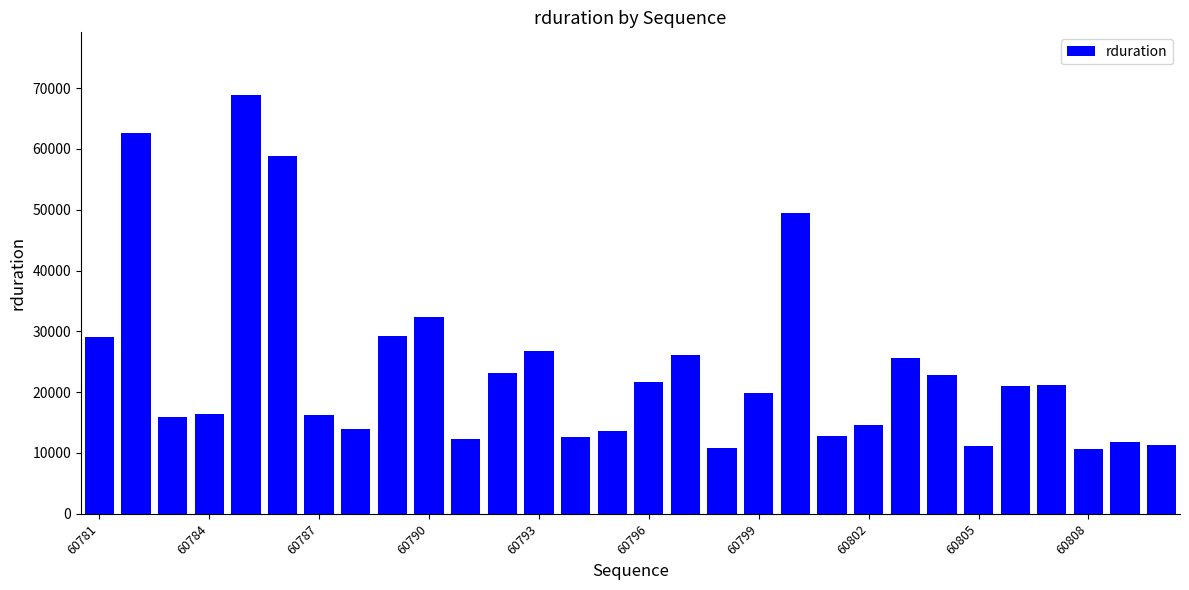

What is the minimum value shown in the chart?

10659